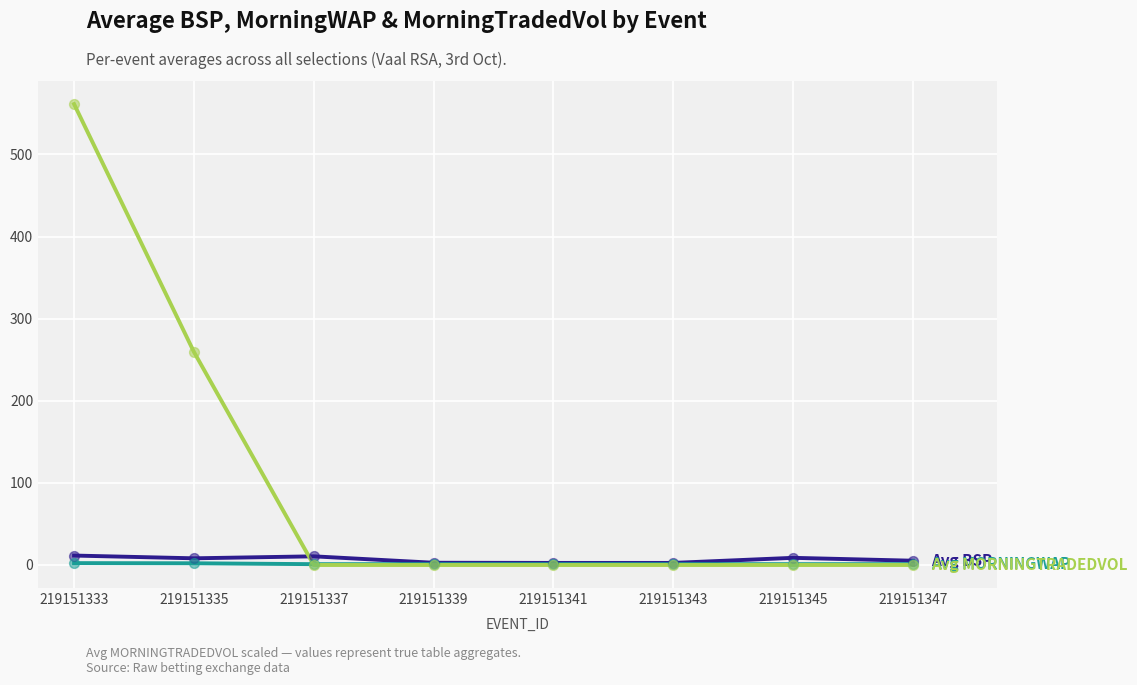

What is the maximum value shown in the chart?

561.5